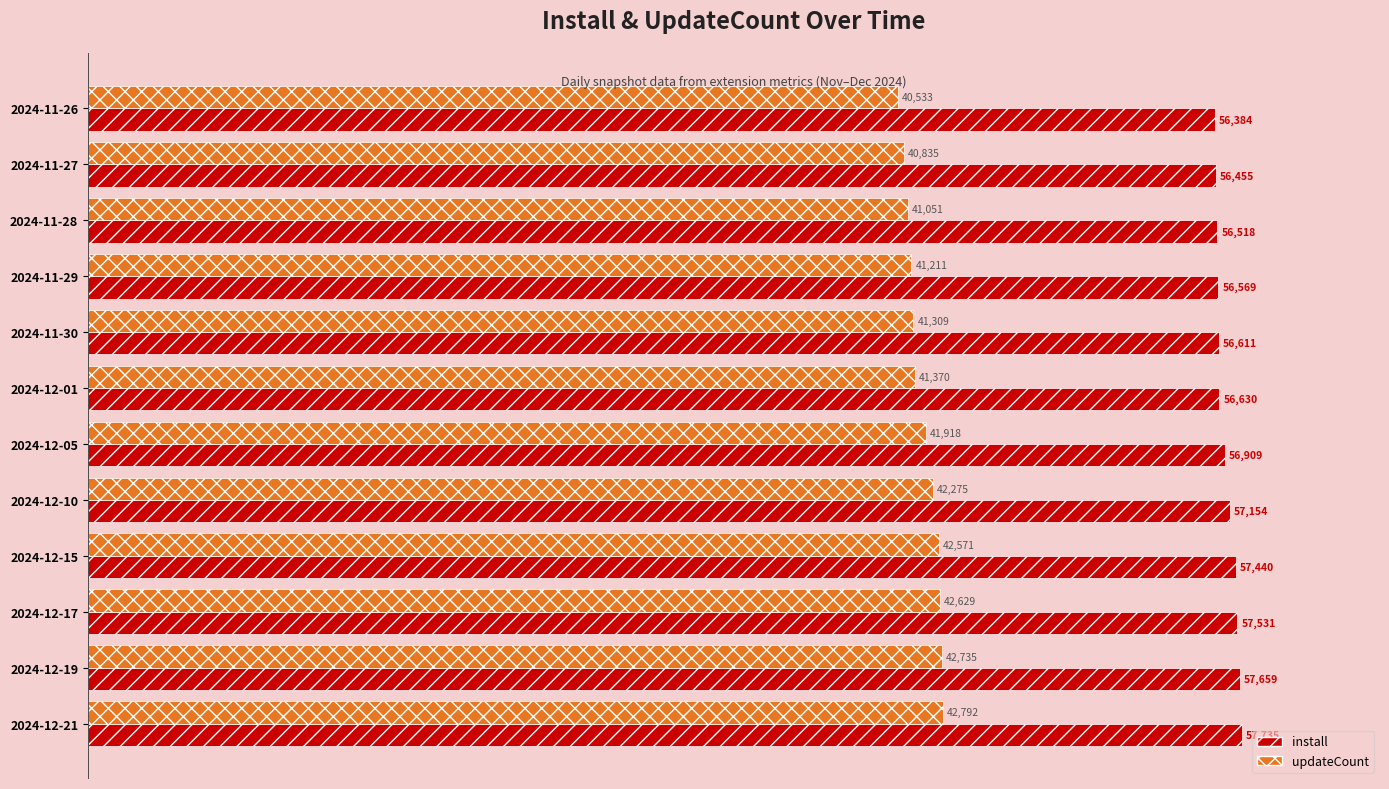

What is the sum of all updateCount values?

501229